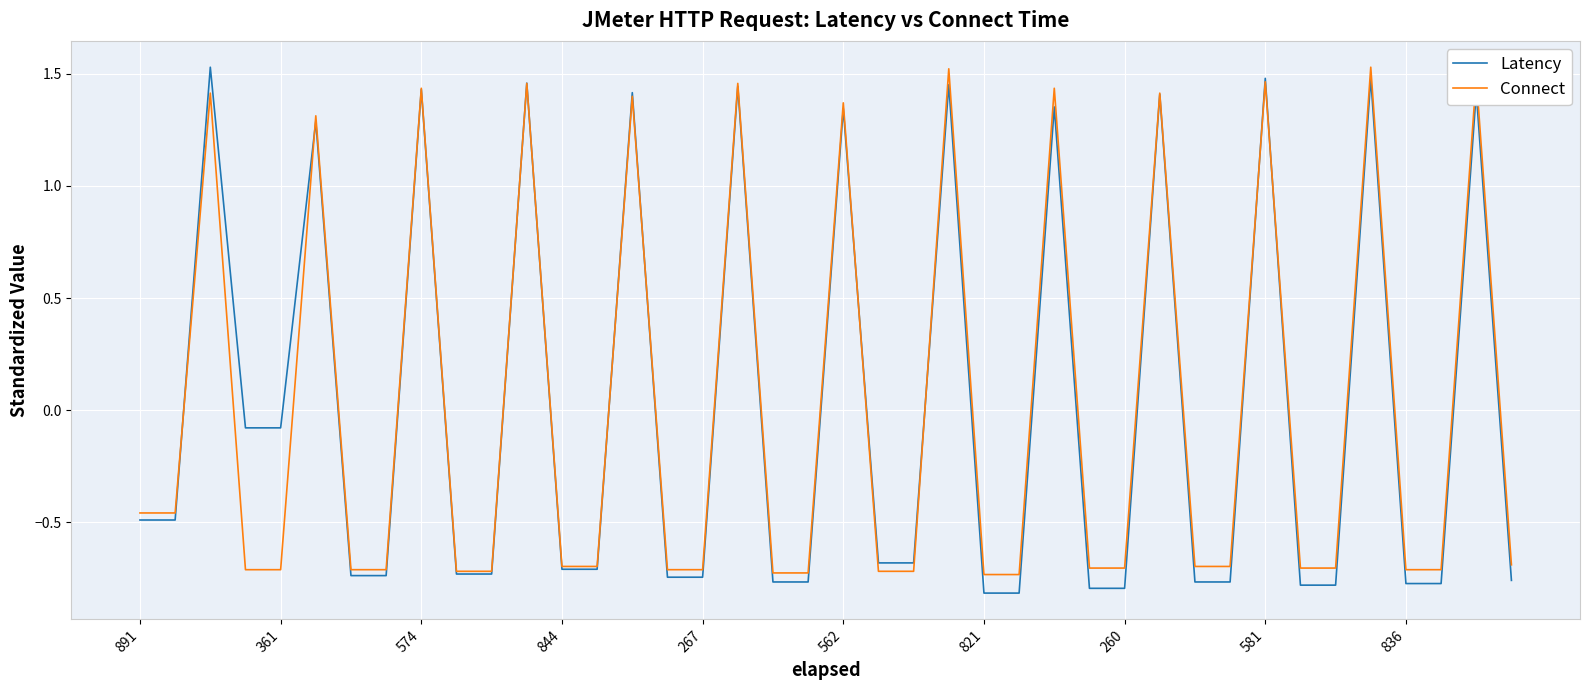

How many values in Connect are above zero?

13